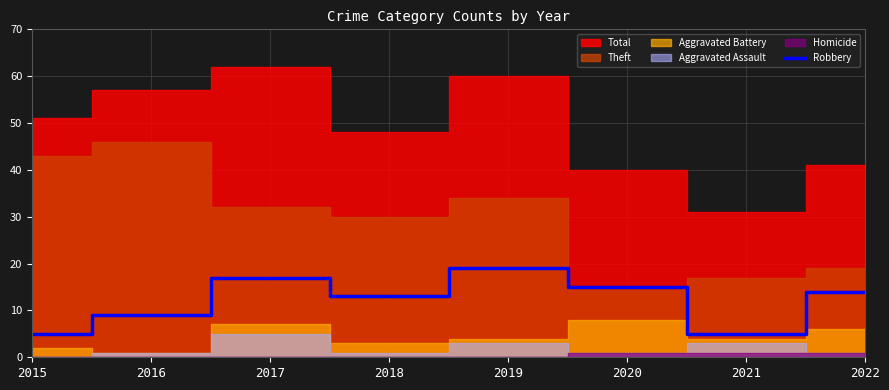

Is it true that Robbery equals 17 at 2018?

False